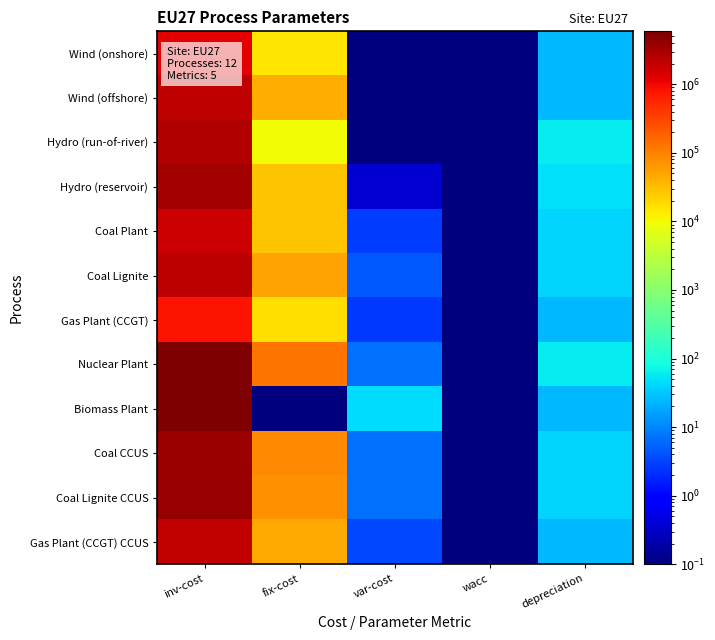

At how many categories does at least one series exceed 939187?

1